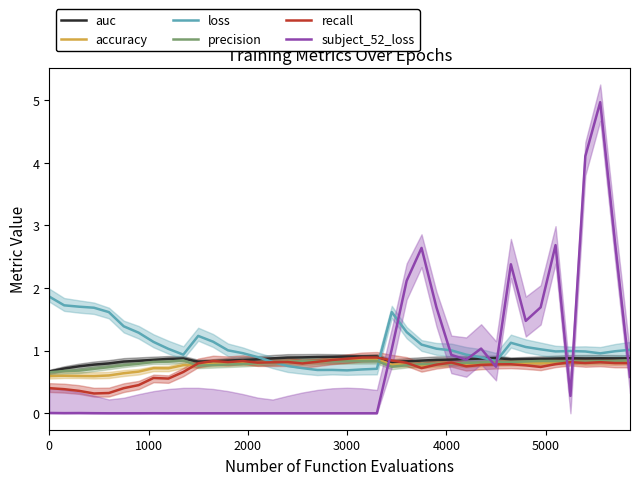

What is the sum of all recall values?

28.6